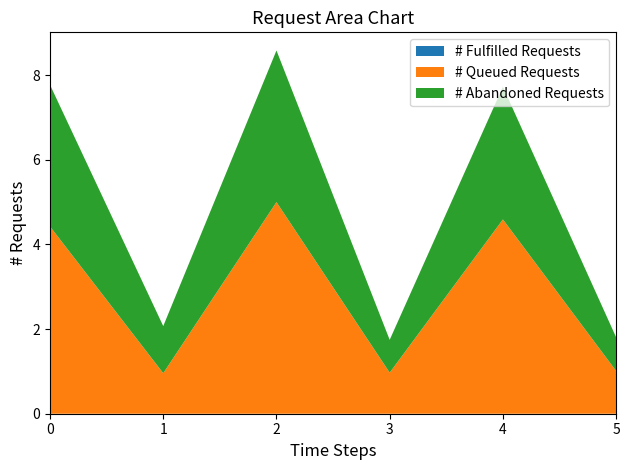

What is the total value across all series at 2?

8.6